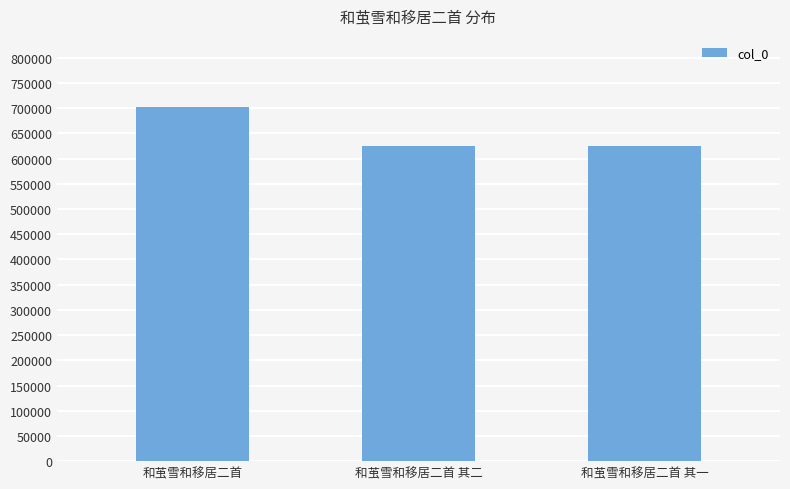

How many categories are shown in the chart?

3